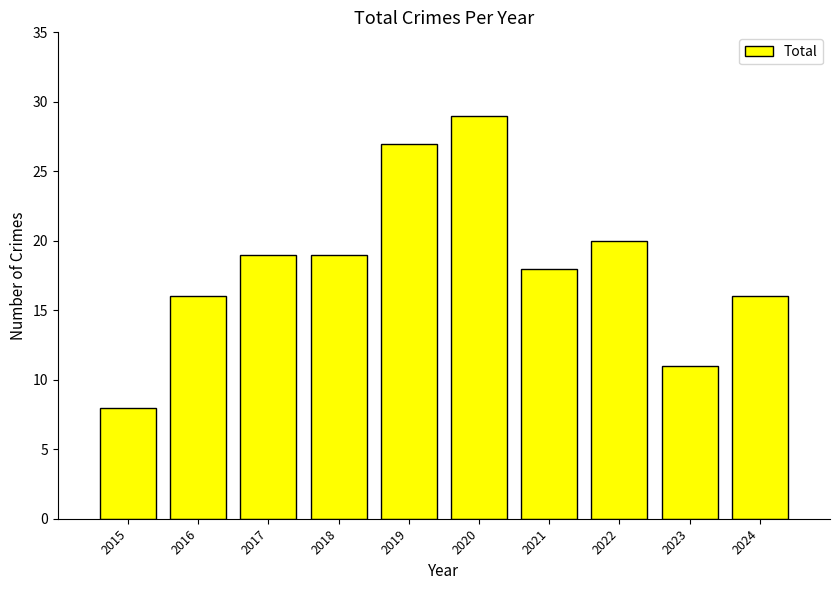

What is the greatest value displayed?

29